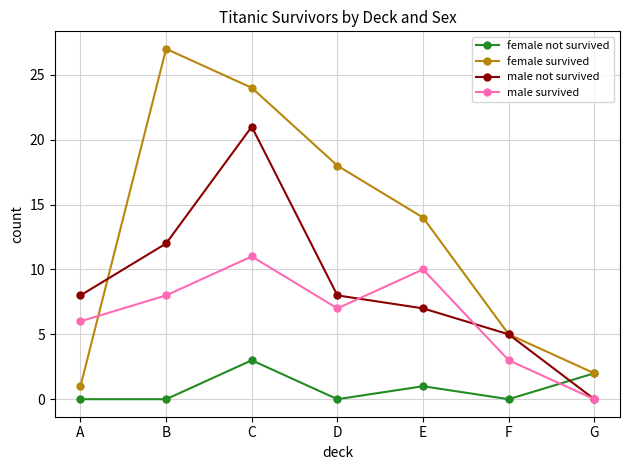

Reading left to right, what are all the values shown in this chart?

female not survived: 0	0	3	0	1	0	2
female survived: 1	27	24	18	14	5	2
male not survived: 8	12	21	8	7	5	0
male survived: 6	8	11	7	10	3	0